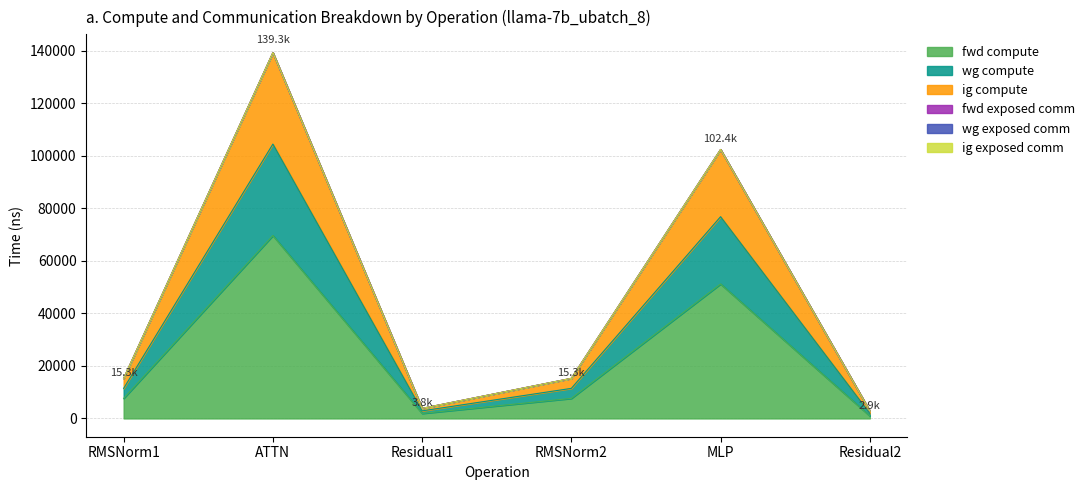

Does the chart display data point markers on the line(s)?

No